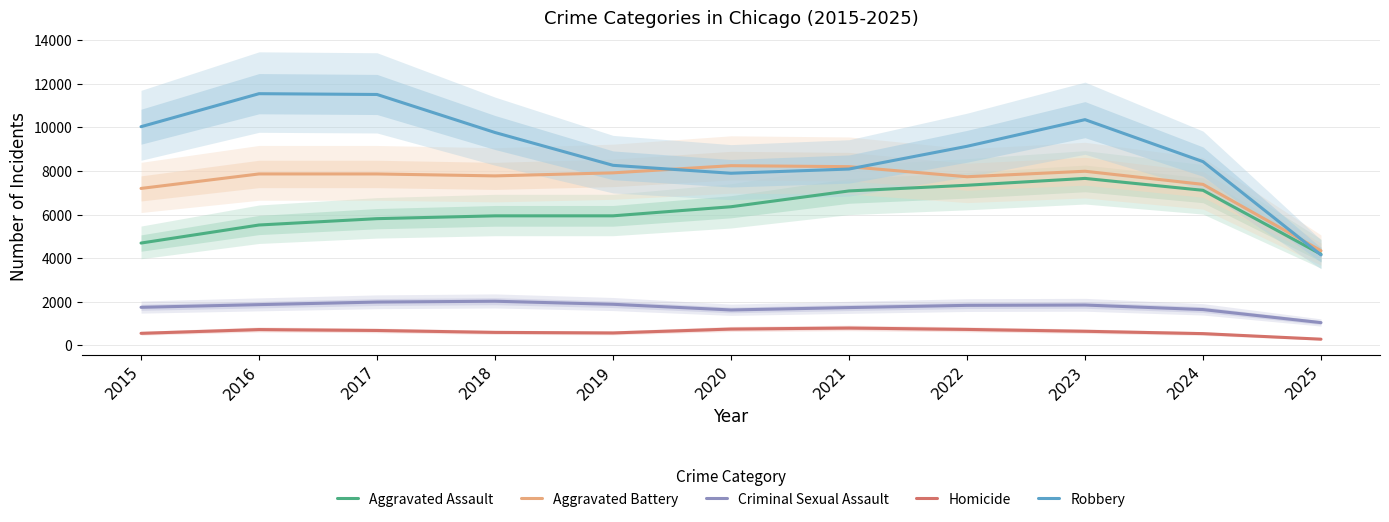

What is the difference between the highest and lowest values at 2022?

8409.5